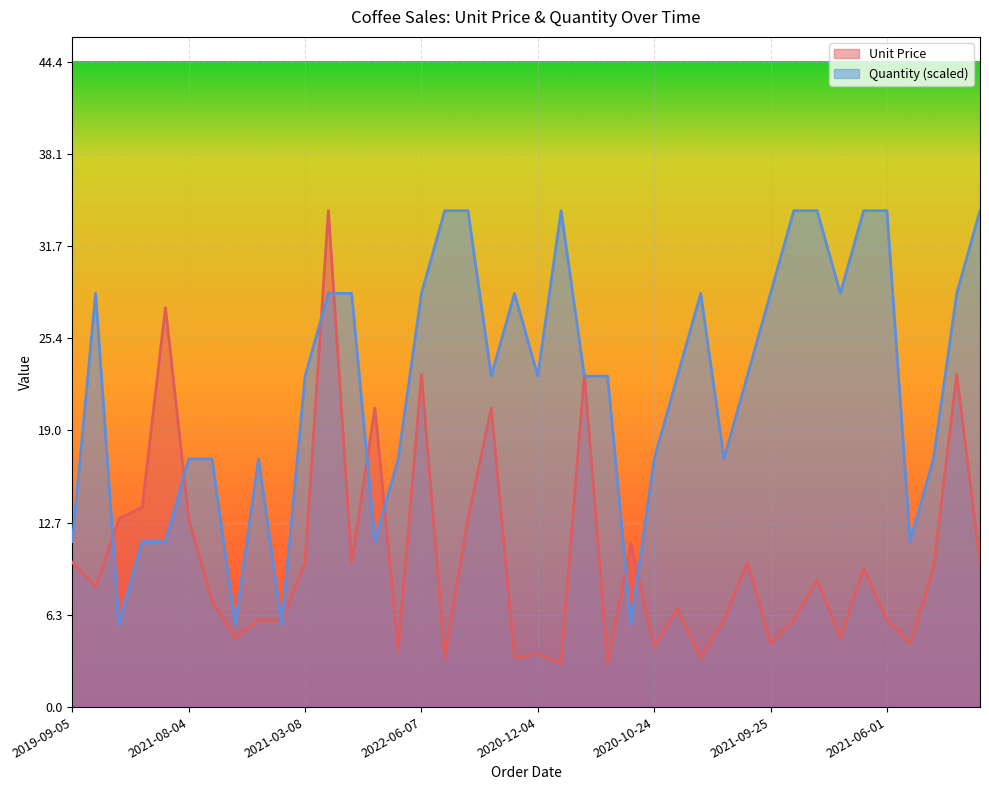

Reading left to right, transcribe all the data shown in this chart.

Unit Price: 9.9	8.2	12.9	13.8	27.5	12.9	7.3	4.8	6.0	6.0	9.9	34.1	9.9	20.6	3.9	22.9	3.4	12.9	20.6	3.4	3.6	3.0	22.9	3.0	11.2	4.1	6.8	3.4	6.0	9.9	4.4	6.0	8.7	4.8	9.5	6.0	4.4	9.5	22.9	9.9
Quantity: 11.4	28.5	5.7	11.4	11.4	17.1	17.1	5.7	17.1	5.7	22.8	28.5	28.5	11.4	17.1	28.5	34.1	34.1	22.8	28.5	22.8	34.1	22.8	22.8	5.7	17.1	22.8	28.5	17.1	22.8	28.5	34.1	34.1	28.5	34.1	34.1	11.4	17.1	28.5	34.1